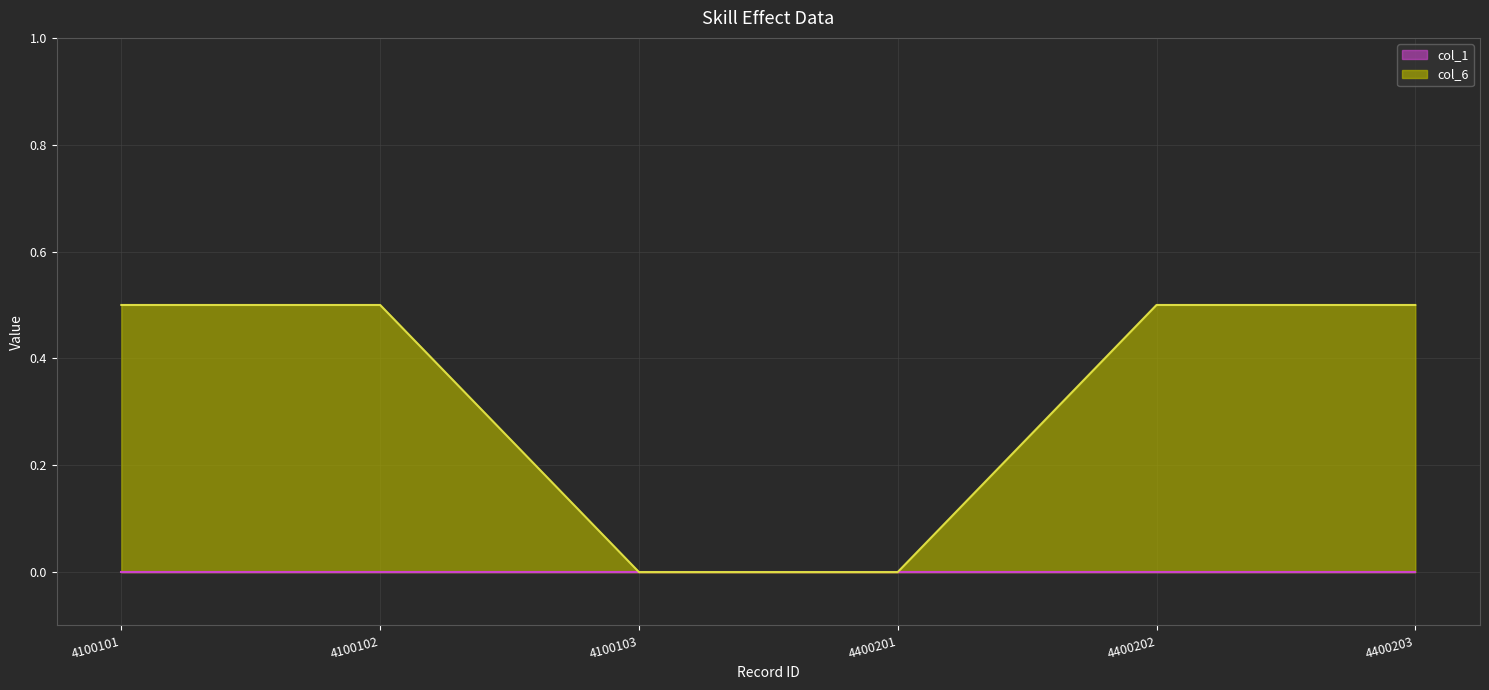

Rank the categories by value from lowest to highest.

4100103, 4400201, 4100101, 4100102, 4400202, 4400203